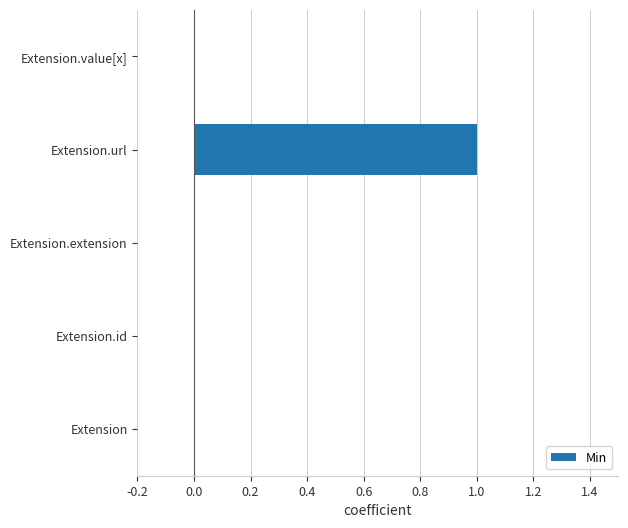

The chart shows a value of 1 at Extension.url. True or false?

True